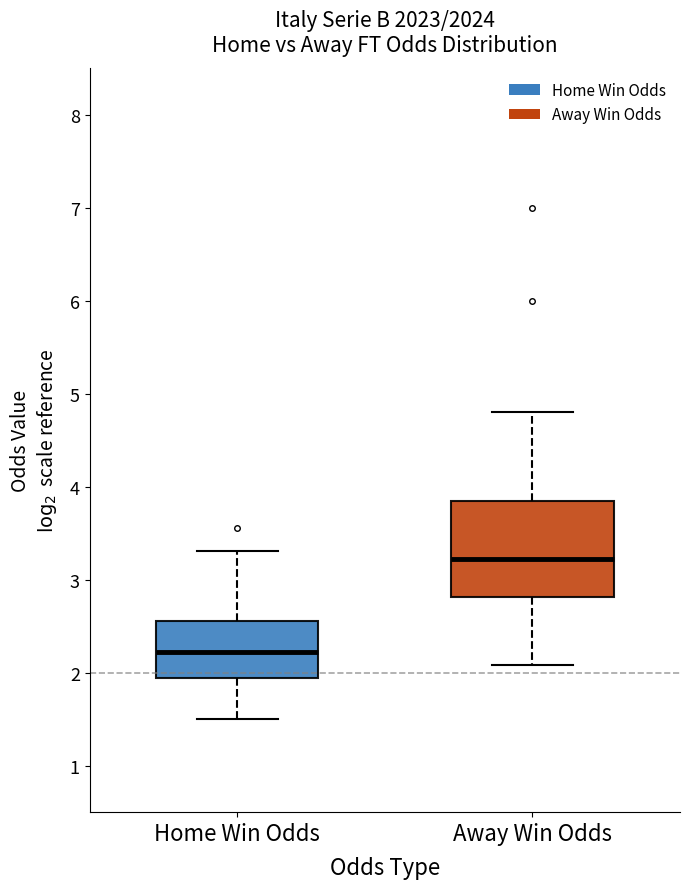

Where is the lower edge of the box for Home Win Odds on the y-axis? The values are not printed on the chart, so give them approximately, as read against the axis.

1.9